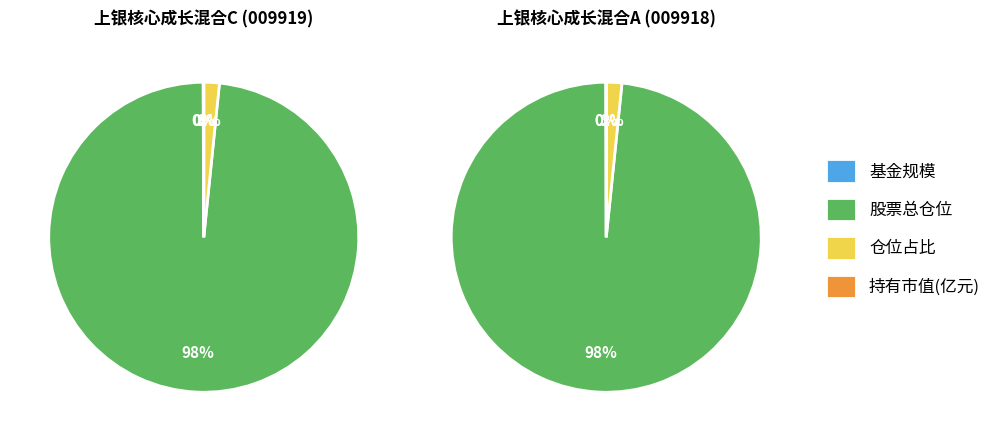

True or false: 股票总仓位 accounts for 99% of the total.

False